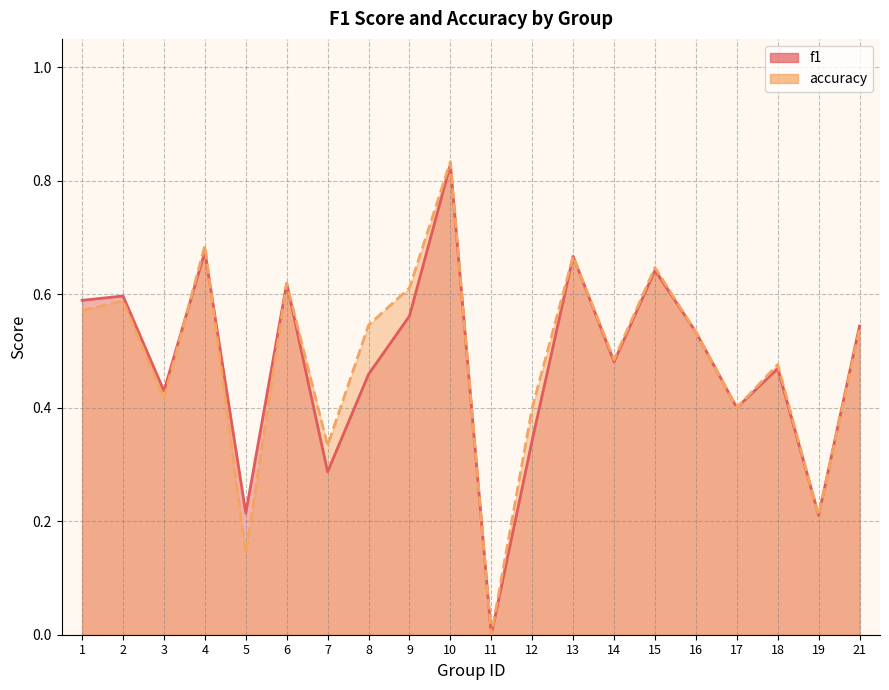

Rank the series at 5 from highest to lowest value.

f1, accuracy